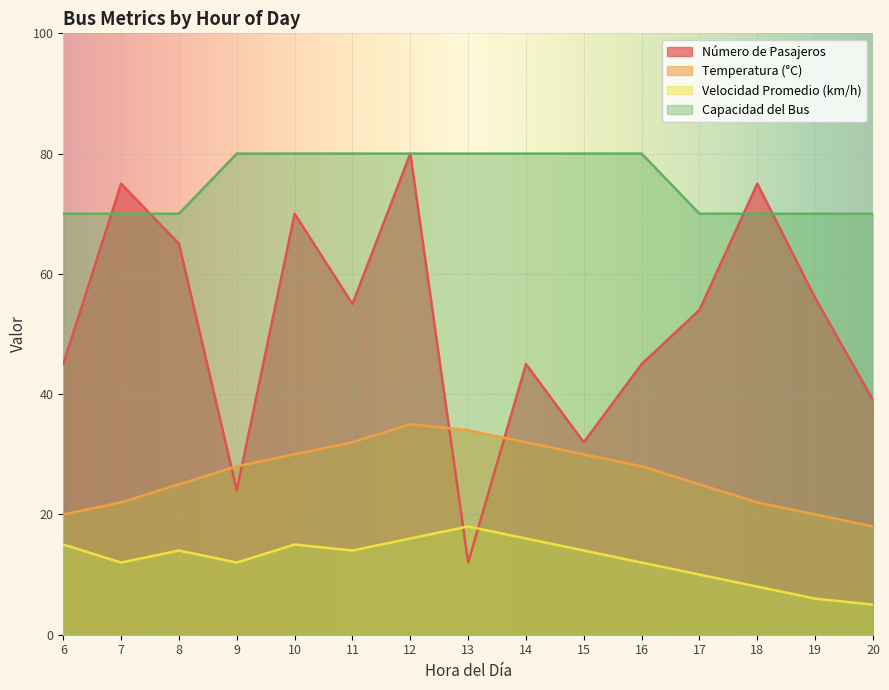

Which series has the largest range (max minus min)?

Número de Pasajeros